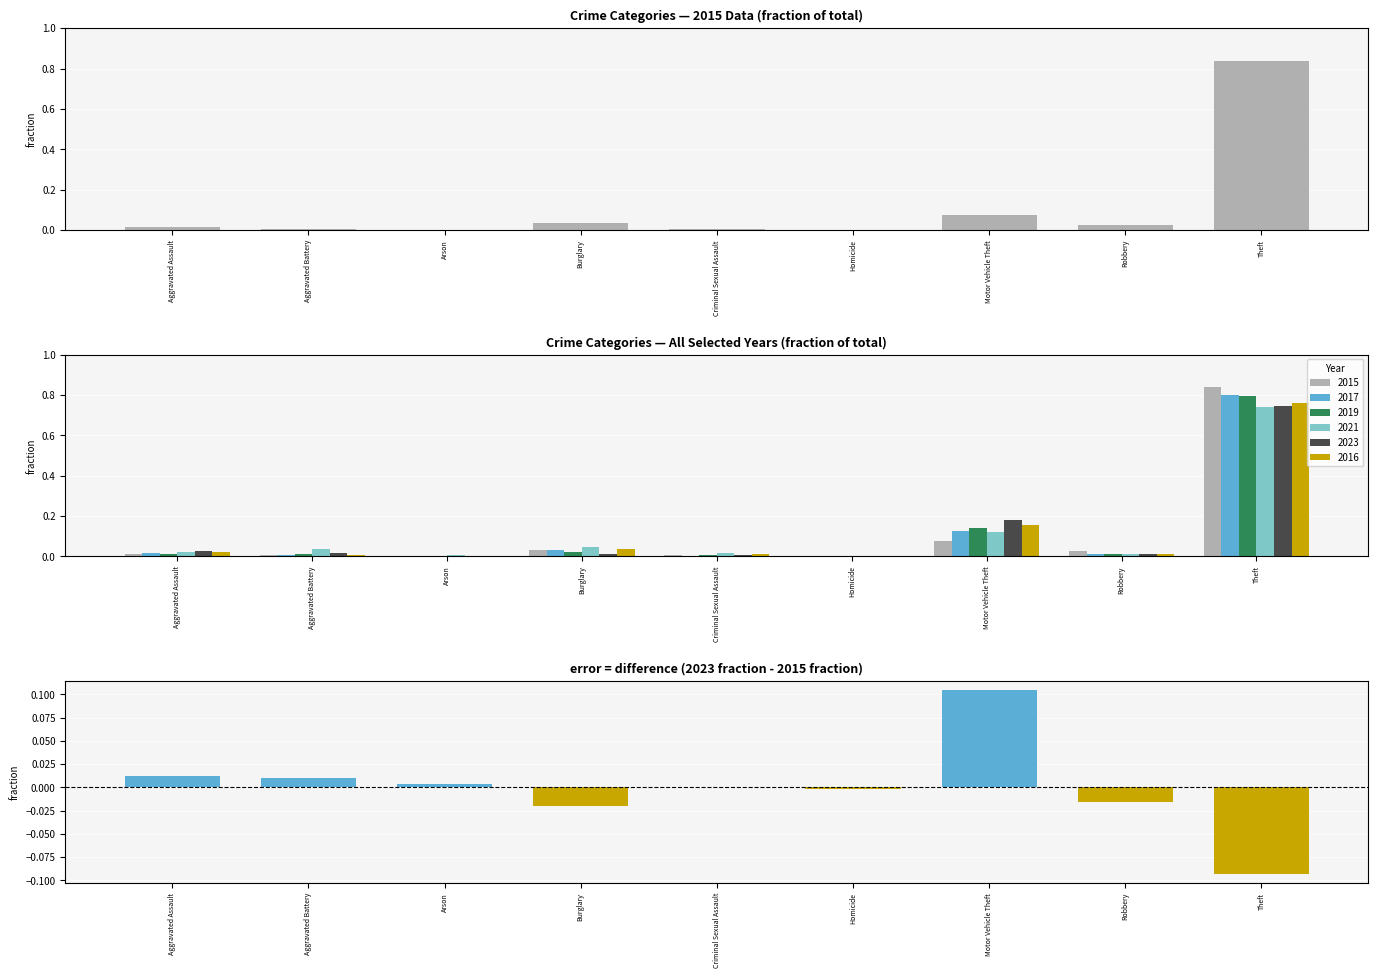

Are the bars horizontal?

No